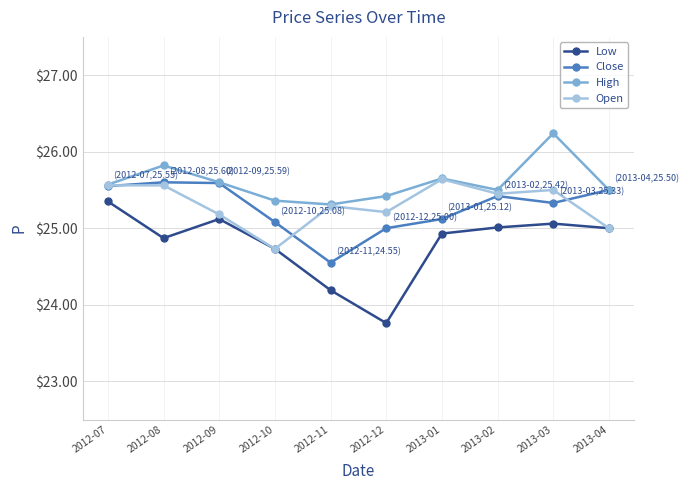

How many lines are shown in the chart?

4